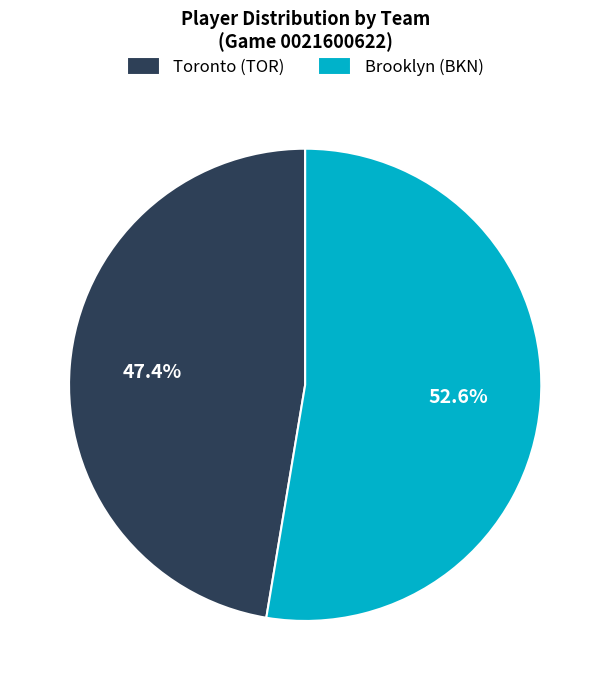

To the nearest percent, what is the average slice percentage?

50%